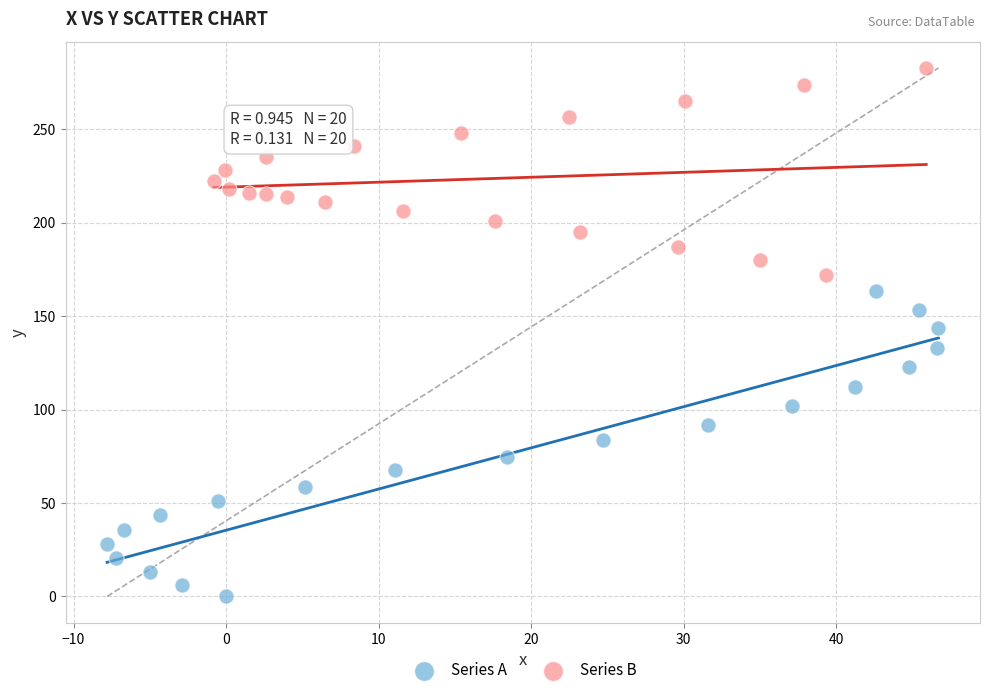

Which series contains the highest Y value?

Series B